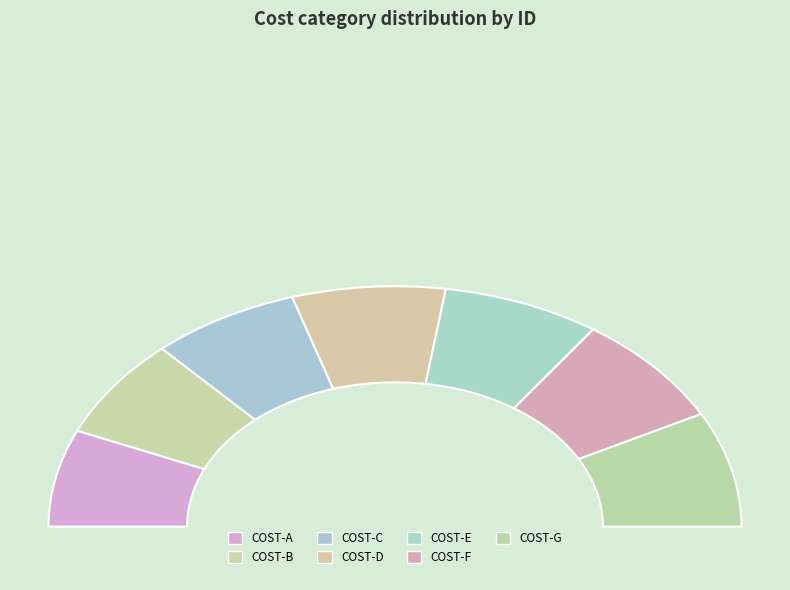

Which slice is the largest?

COST-G